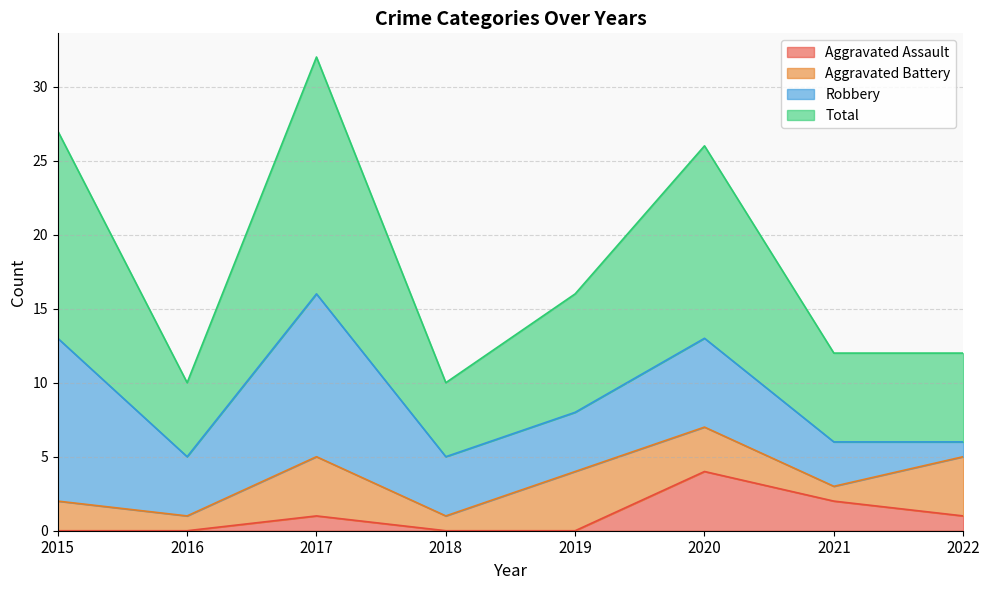

True or false: Total has more than 1 interior local peaks.

True